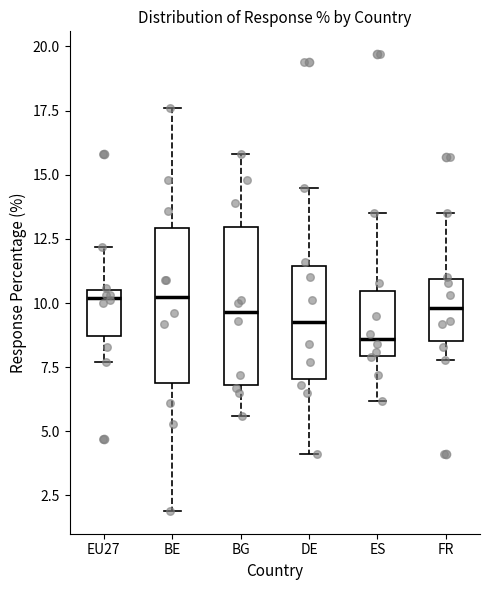

Where does the median line of the box for BG sit on the y-axis? The values are not printed on the chart, so give them approximately, as read against the axis.

9.5